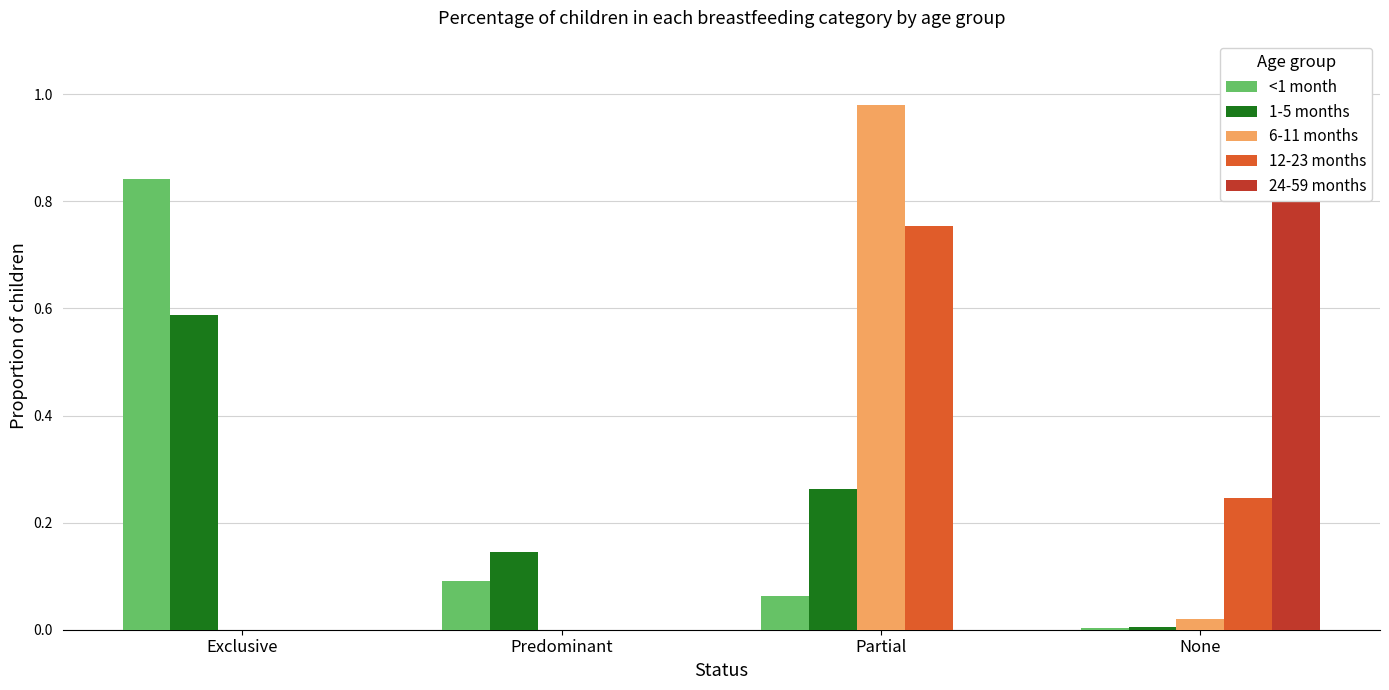

Which series has the widest spread of values?

24-59 months